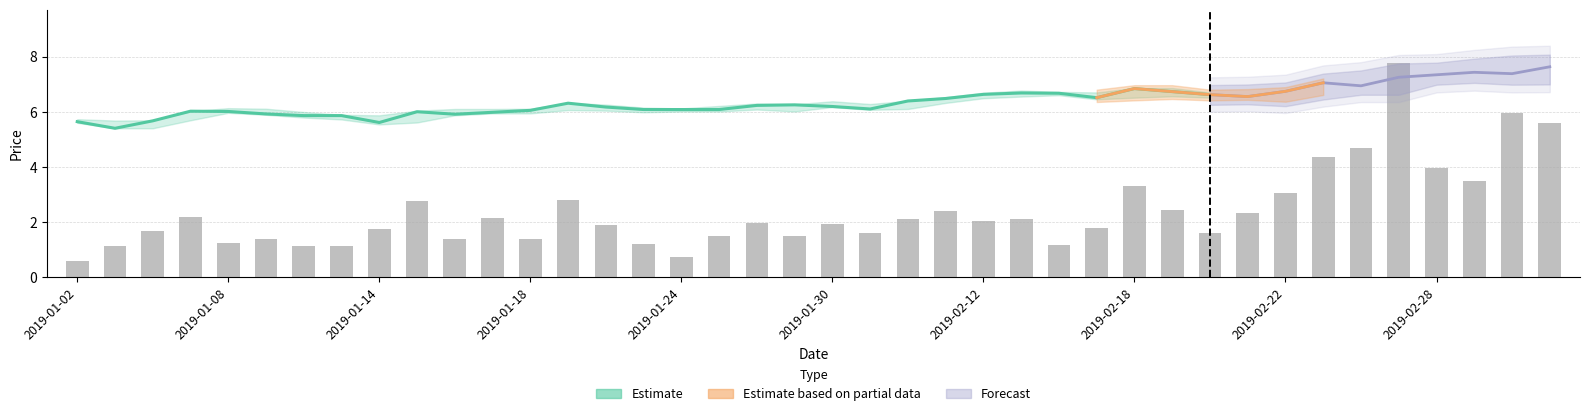

What position from the right is 15?

25